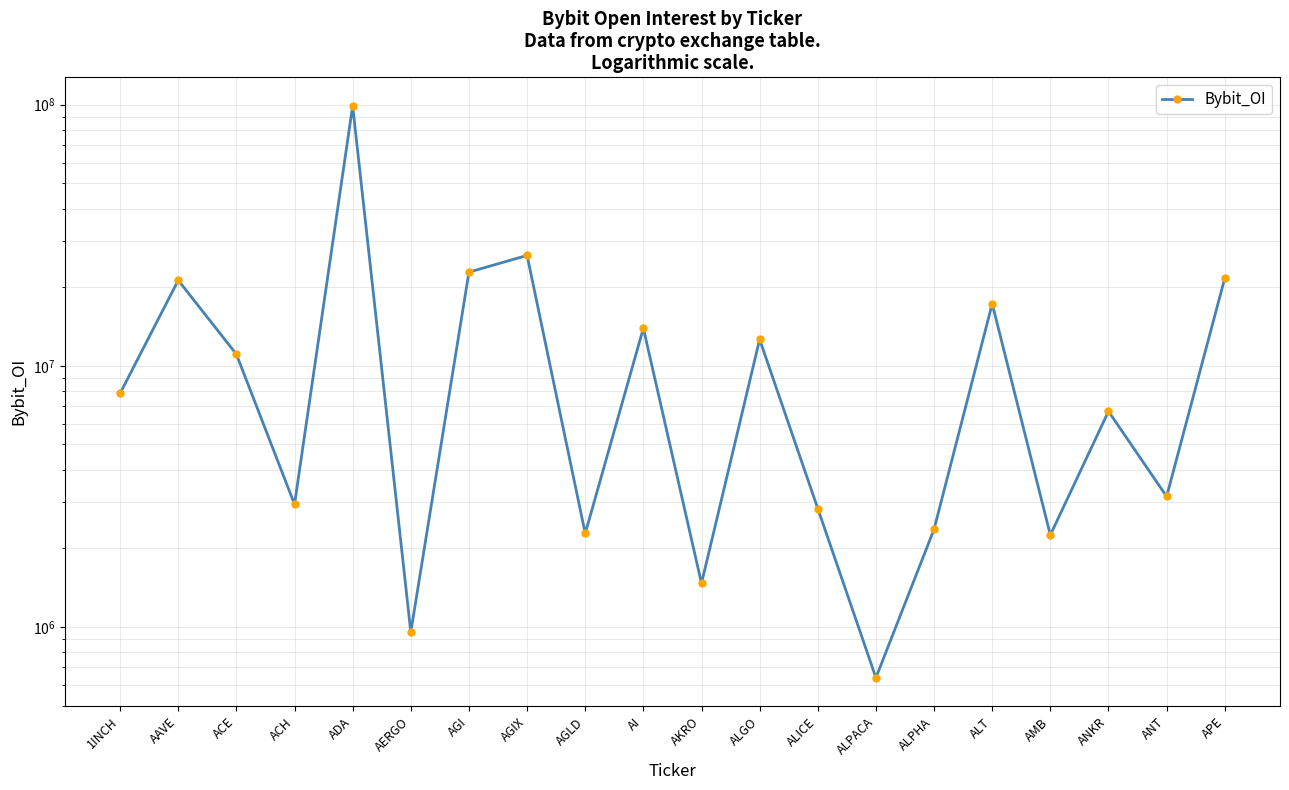

Is it true that the value at ACH is 4438179?

False